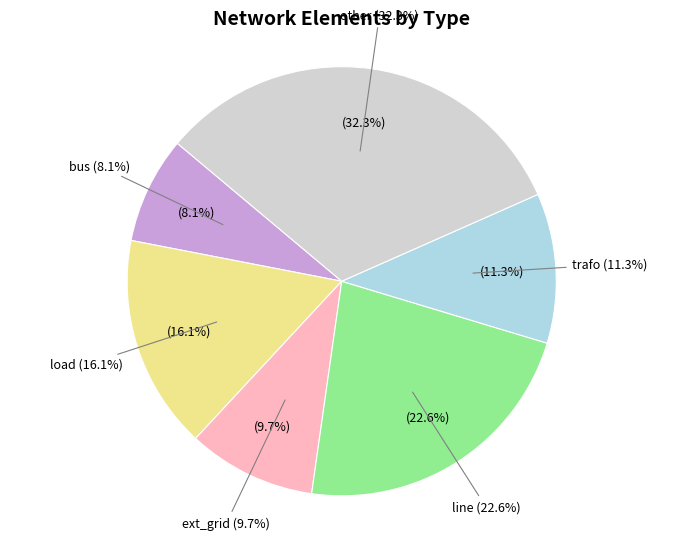

Is it true that bus is 1% of the pie?

False